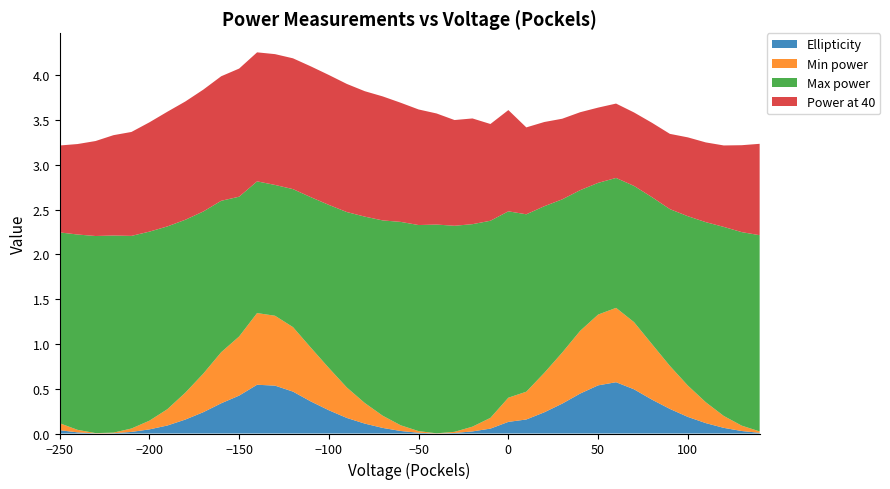

Reading left to right, what are all the values shown in this chart?

Ellipticity: 0=0.0	1=0.0	2=0.0	3=0.0	4=0.0	5=0.0	6=0.1	7=0.2	8=0.2	9=0.3	10=0.4	11=0.5	12=0.5	13=0.5	14=0.4	15=0.3	16=0.2	17=0.1	18=0.1	19=0.0	20=0.0	21=0.0	22=0.0	23=0.0	24=0.1	25=0.1	26=0.2	27=0.2	28=0.3	29=0.4	30=0.5	31=0.6	32=0.5	33=0.4	34=0.3	35=0.2	36=0.1	37=0.1	38=0.0	39=0.0
Min power: 0=0.1	1=0.0	2=0.0	3=0.0	4=0.0	5=0.1	6=0.2	7=0.3	8=0.4	9=0.6	10=0.7	11=0.8	12=0.8	13=0.7	14=0.6	15=0.5	16=0.3	17=0.2	18=0.1	19=0.1	20=0.0	21=0.0	22=0.0	23=0.1	24=0.1	25=0.3	26=0.3	27=0.4	28=0.6	29=0.7	30=0.8	31=0.8	32=0.8	33=0.6	34=0.5	35=0.3	36=0.2	37=0.1	38=0.1	39=0.0
Max power: 0=2.1	1=2.2	2=2.2	3=2.2	4=2.1	5=2.1	6=2.0	7=1.9	8=1.8	9=1.7	10=1.6	11=1.5	12=1.5	13=1.5	14=1.7	15=1.8	16=2.0	17=2.1	18=2.2	19=2.3	20=2.3	21=2.3	22=2.3	23=2.3	24=2.2	25=2.1	26=2.0	27=1.9	28=1.7	29=1.6	30=1.5	31=1.4	32=1.5	33=1.6	34=1.8	35=1.9	36=2.0	37=2.1	38=2.2	39=2.2
Power at 40: 0=1.0	1=1.0	2=1.1	3=1.1	4=1.2	5=1.2	6=1.3	7=1.3	8=1.4	9=1.4	10=1.4	11=1.4	12=1.5	13=1.5	14=1.5	15=1.4	16=1.4	17=1.4	18=1.4	19=1.3	20=1.3	21=1.2	22=1.2	23=1.2	24=1.1	25=1.1	26=1.0	27=0.9	28=0.9	29=0.9	30=0.8	31=0.8	32=0.8	33=0.8	34=0.8	35=0.9	36=0.9	37=0.9	38=1.0	39=1.0